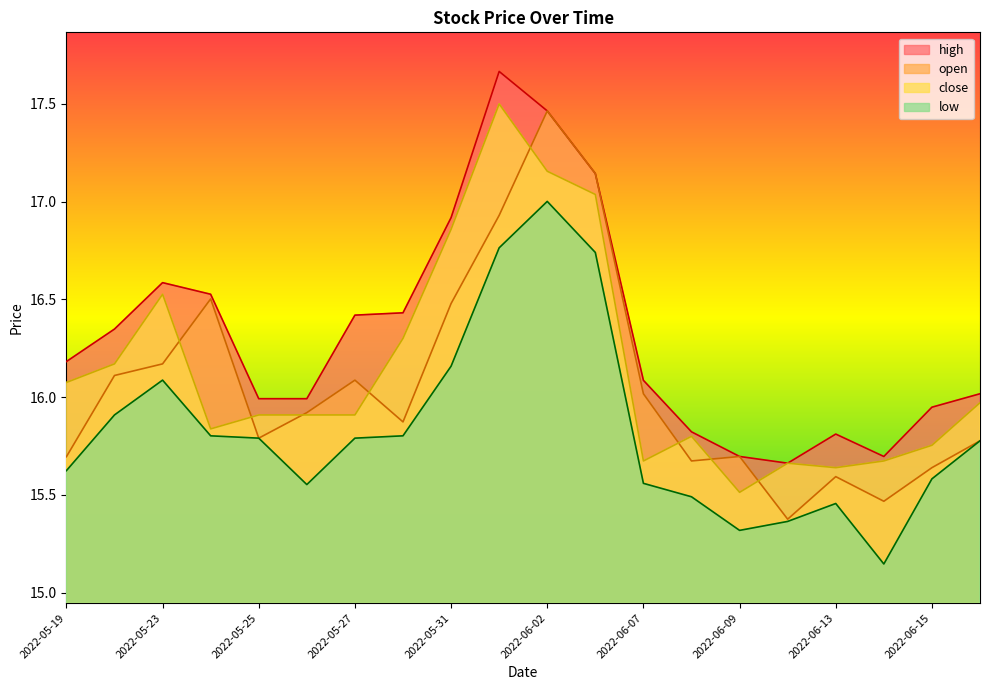

True or false: close has a value of 5.1 at 2022-06-02.

False